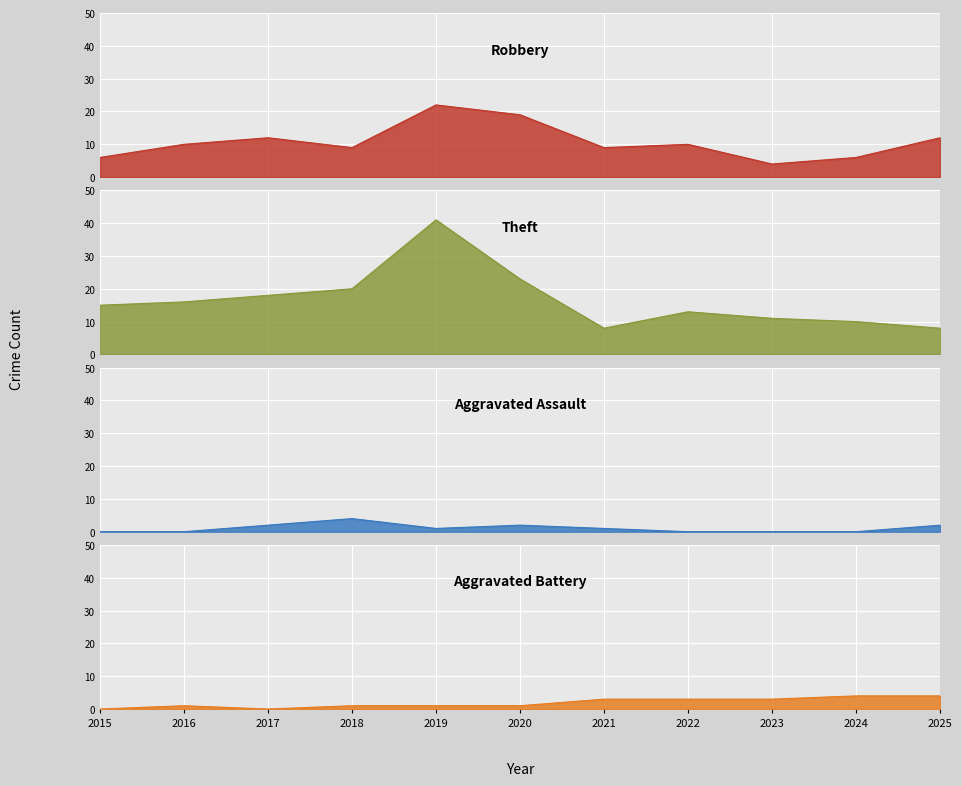

What is the highest value of the Aggravated Assault series?

4